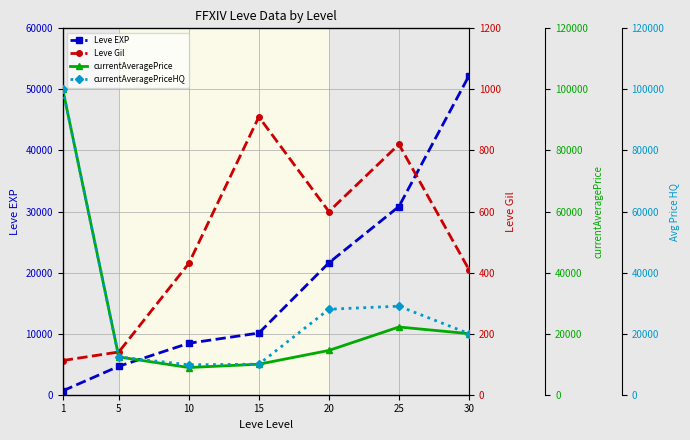

True or false: currentAveragePrice has a value of 20000.0 at 30.

True